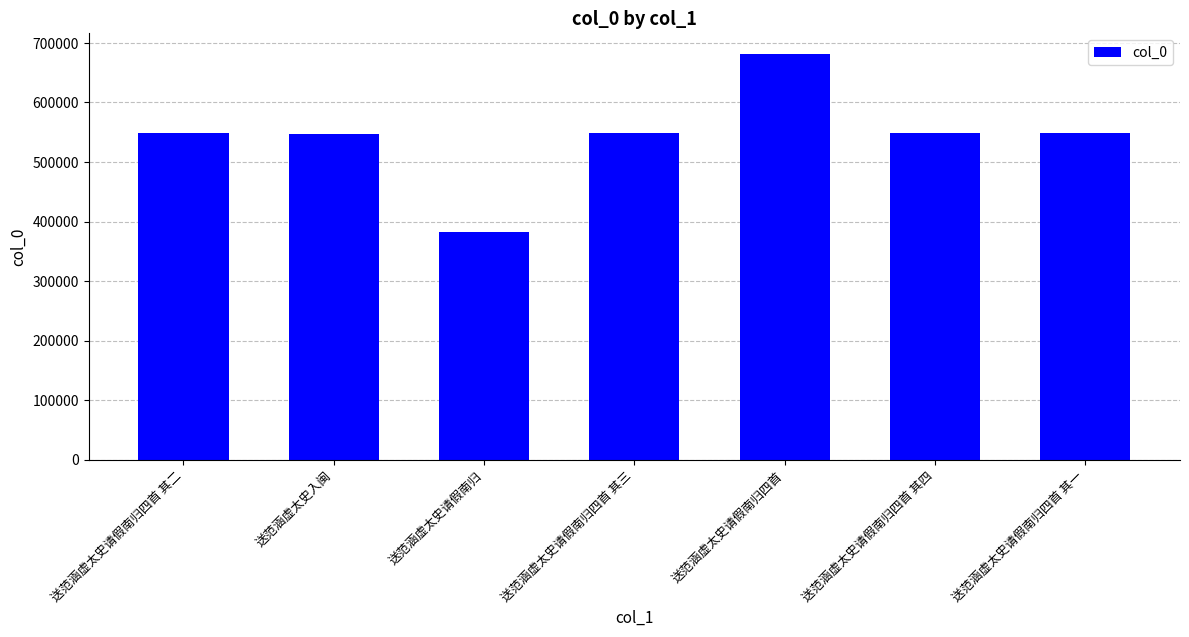

What is the difference between the values at 送范涵虚太史入闽 and 送范涵虚太史请假南归四首 其一?

958